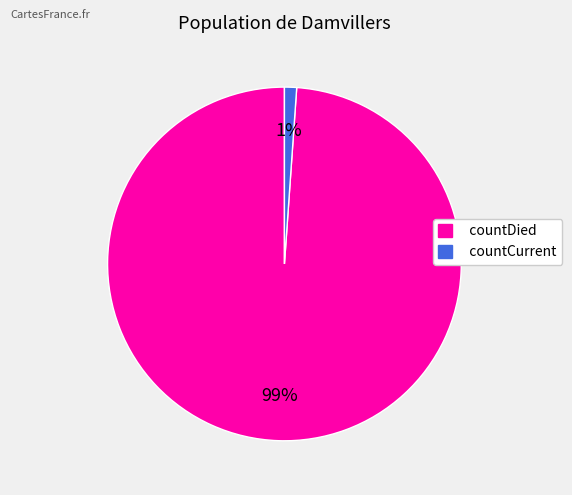

True or false: countCurrent accounts for 1% of the total.

True